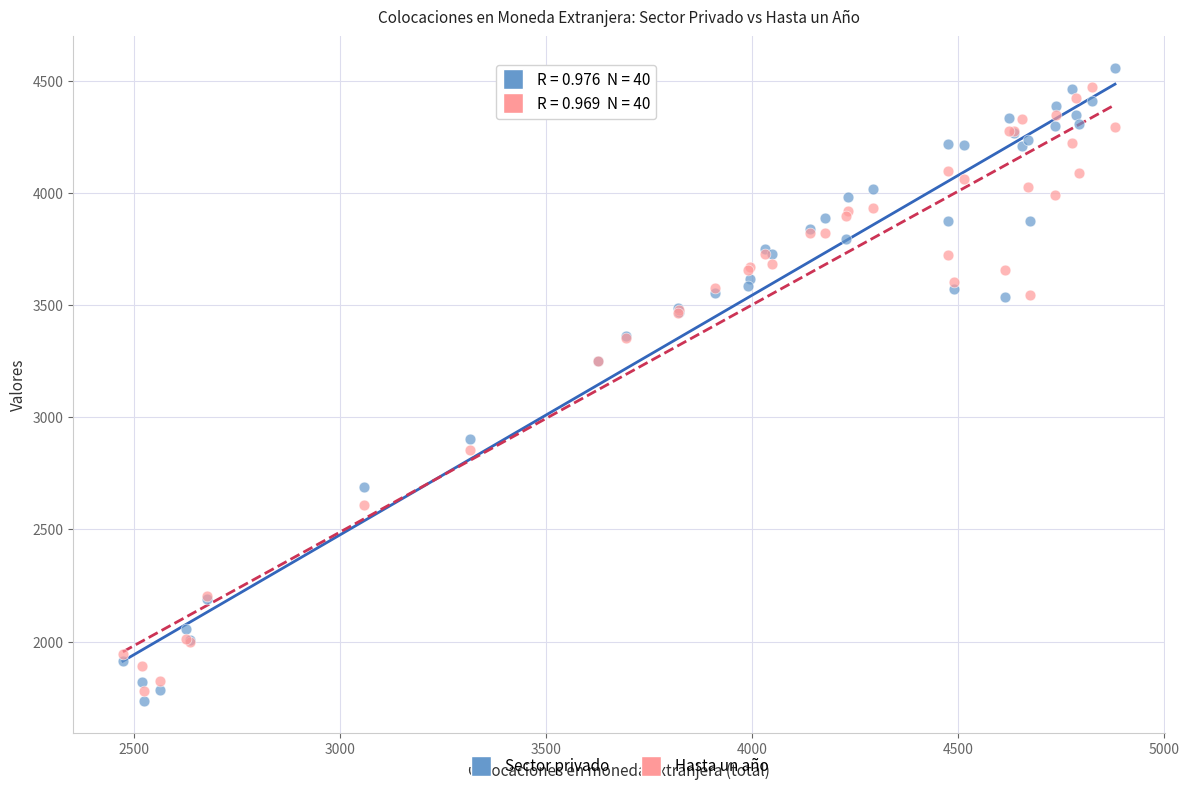

Which series has the widest spread of Y values?

Sector privado